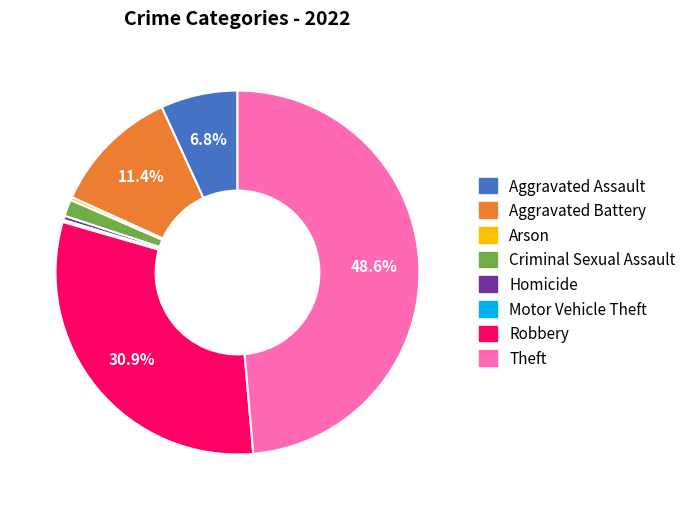

What portion of the pie excludes Aggravated Battery?

88.6%